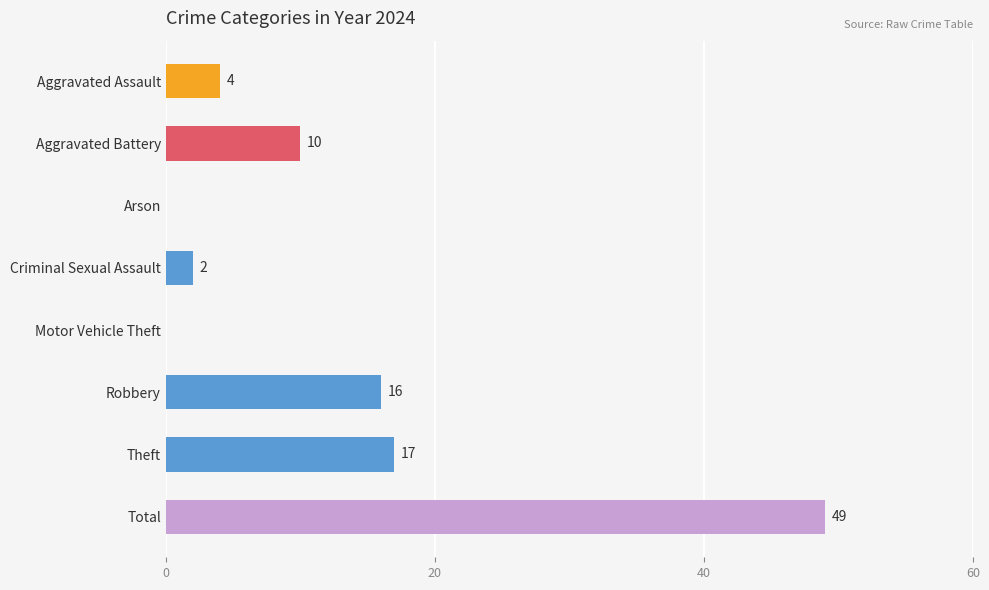

Where is the data nearest to the value 24?

Theft